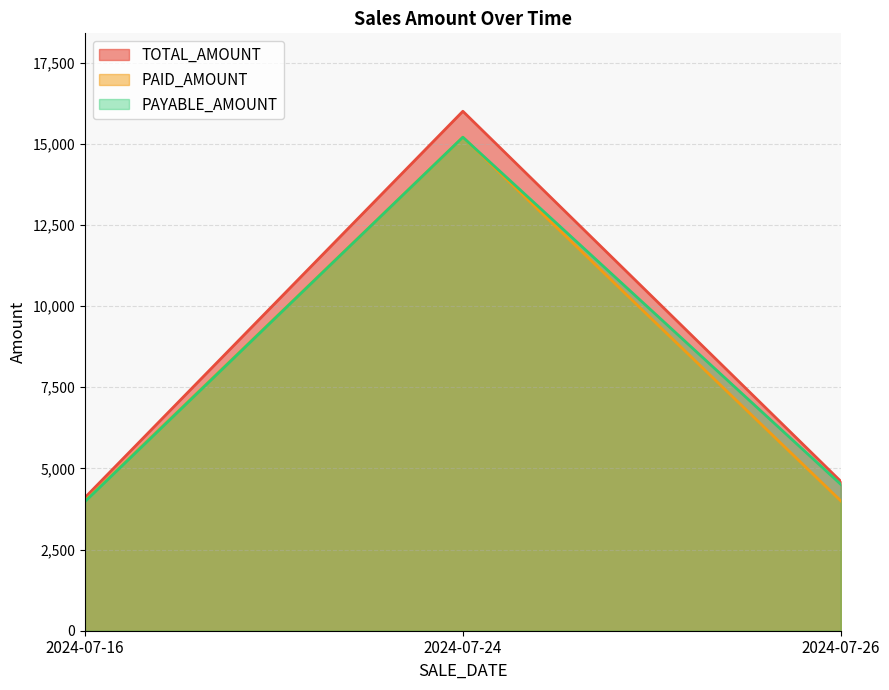

Which category has the lowest value in the TOTAL_AMOUNT series?

2024-07-16